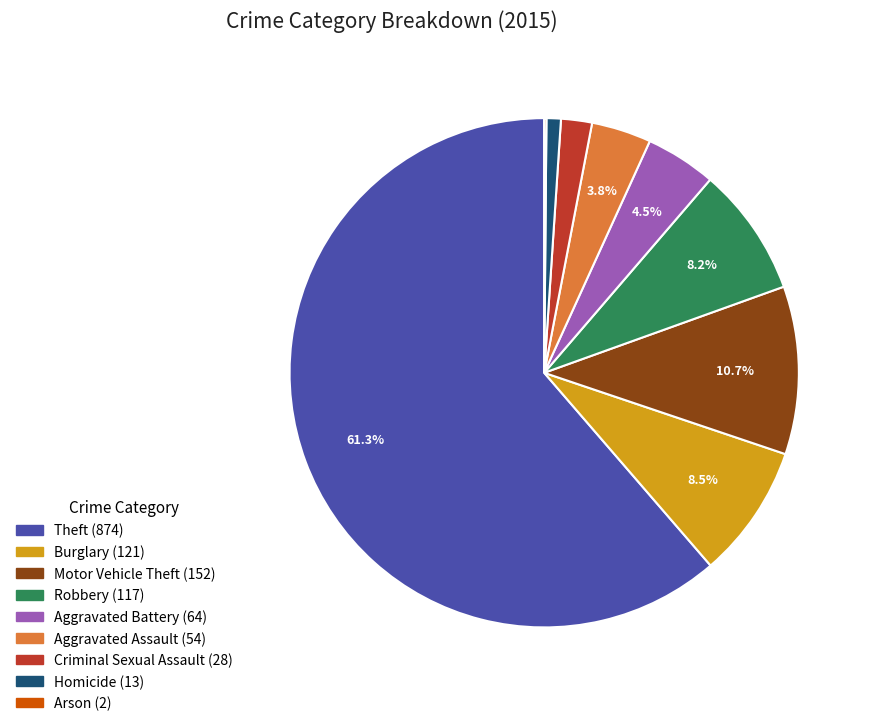

Is Aggravated Battery the majority of the pie?

No